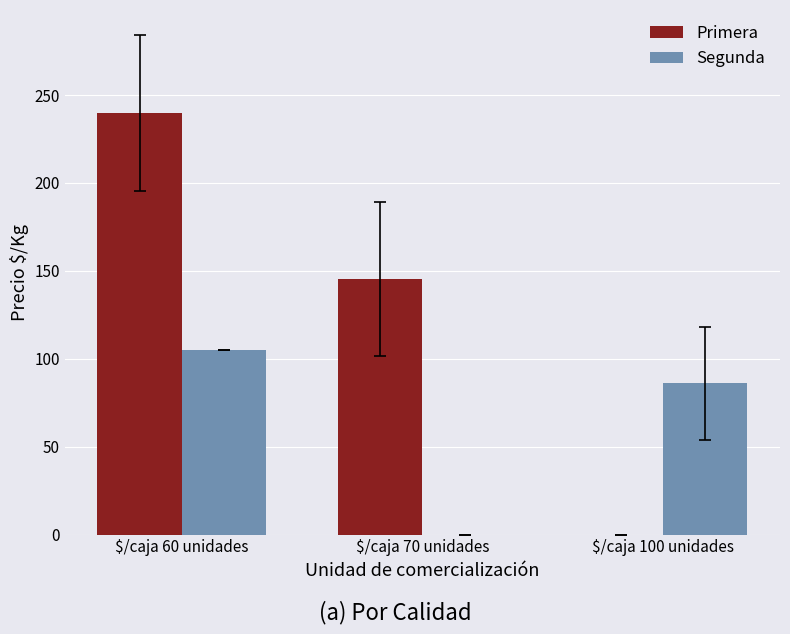

Reading left to right, what are all the values shown in this chart?

Primera: 239.8	145.1	0.0
Segunda: 105.0	0.0	86.0